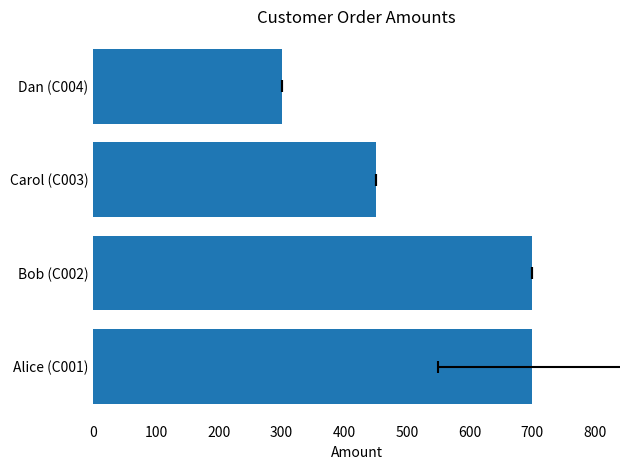

What is the smallest value displayed?

300